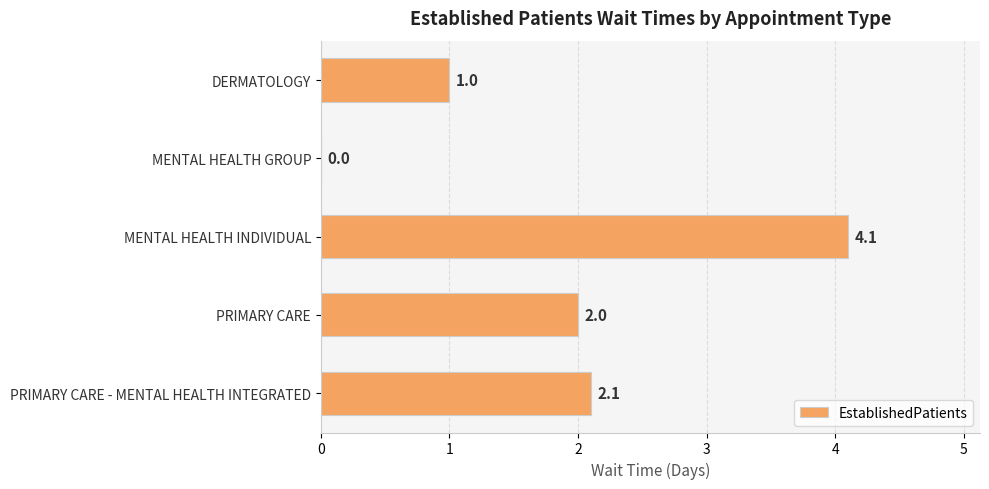

At which label is the value closest to 2?

PRIMARY CARE